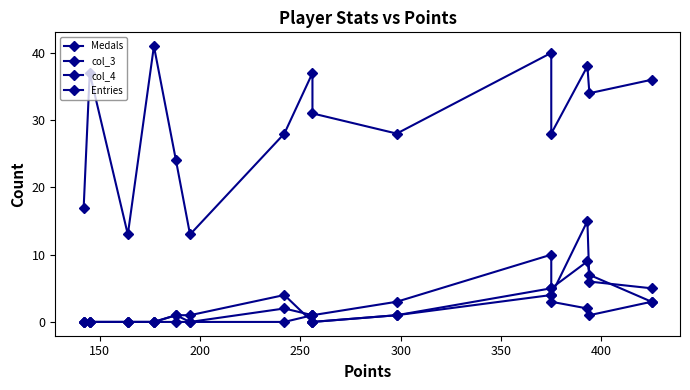

How many categories are shown in the chart?

15